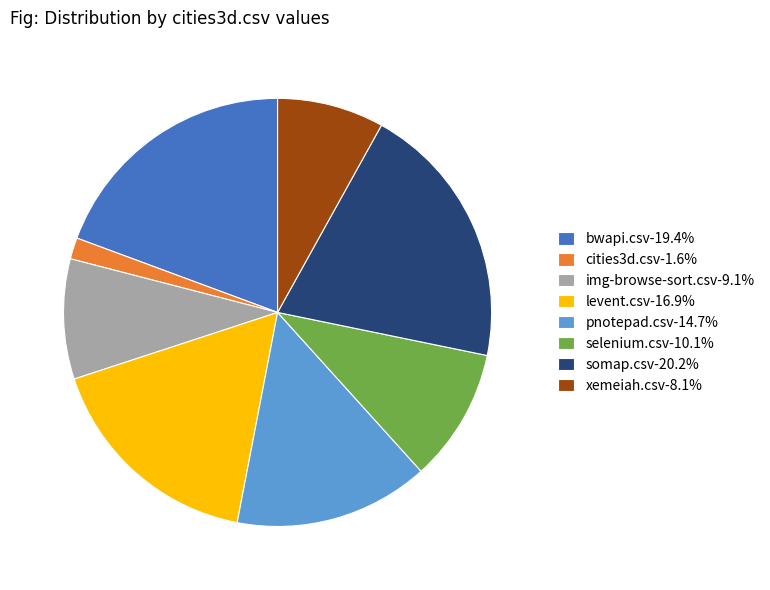

Combined, do selenium.csv-10.1% and bwapi.csv-19.4% account for over 50%?

No